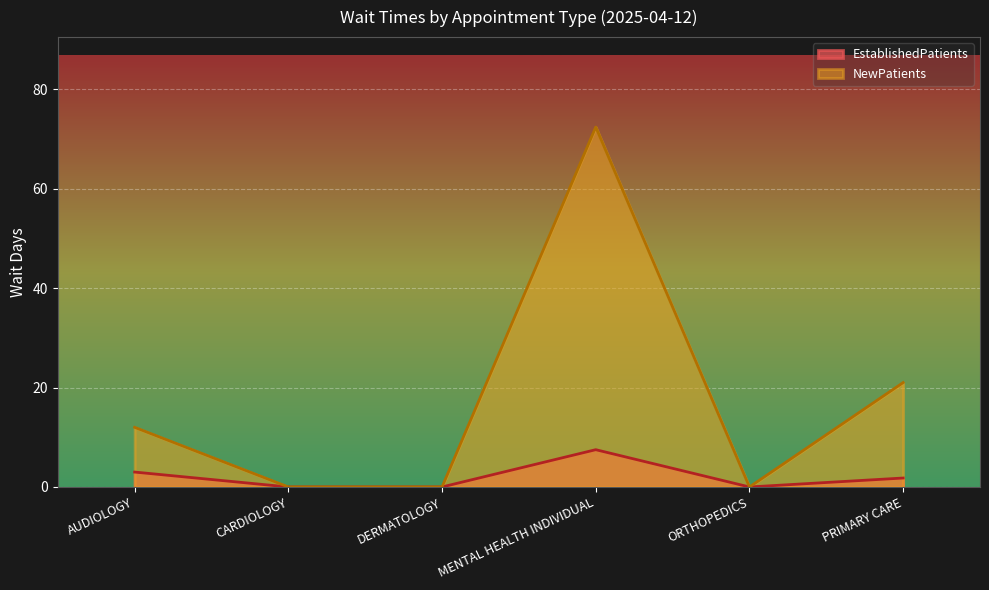

True or false: EstablishedPatients and NewPatients cross at least once.

False